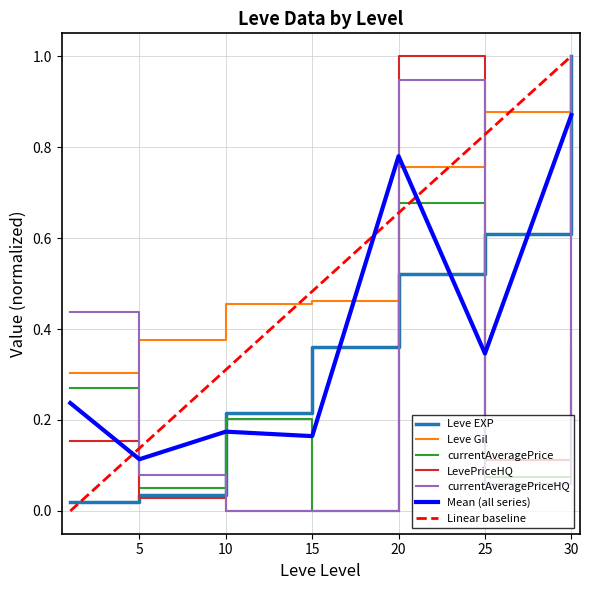

Reading right to left, extract all data points from this chart.

Leve EXP: 30=1.0	25=0.6	20=0.5	15=0.4	10=0.2	5=0.0	1=0.0
Leve Gil: 30=1.0	25=0.9	20=0.8	15=0.5	10=0.5	5=0.4	1=0.3
currentAveragePrice: 30=1.0	25=0.1	20=0.7	15=0.0	10=0.2	5=0.1	1=0.3
LevePriceHQ: 30=0.4	25=0.1	20=1.0	15=0.0	10=0.0	5=0.0	1=0.2
currentAveragePriceHQ: 30=1.0	25=0.1	20=0.9	15=0.0	10=0.0	5=0.1	1=0.4